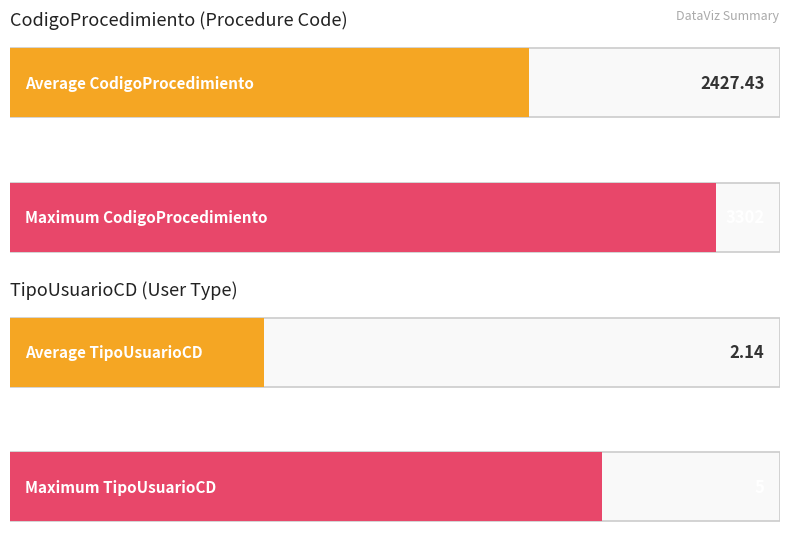

True or false: CodigoProcedimiento has a value of 1427 at 23.

False